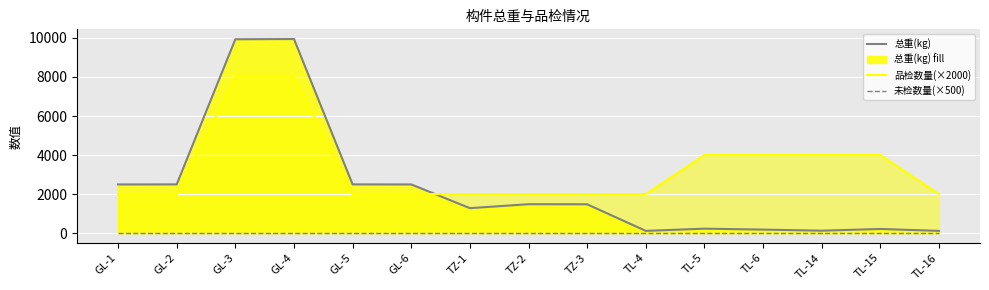

True or false: 总重(kg) has more than 2 interior local peaks.

True